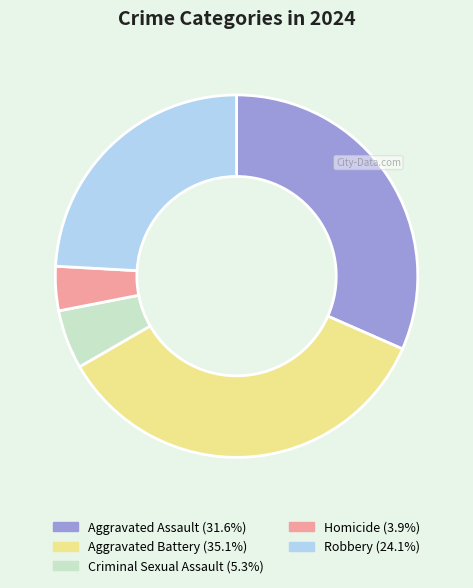

What is the ratio of the value at Aggravated Assault to the value at Criminal Sexual Assault?

6.0